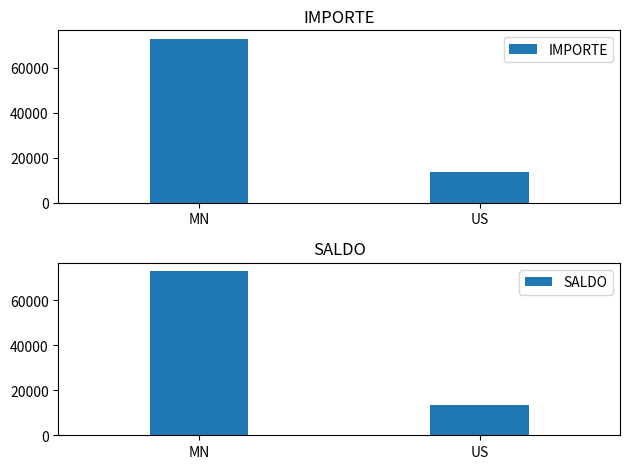

Where does the IMPORTE series first go above 72956?

MN